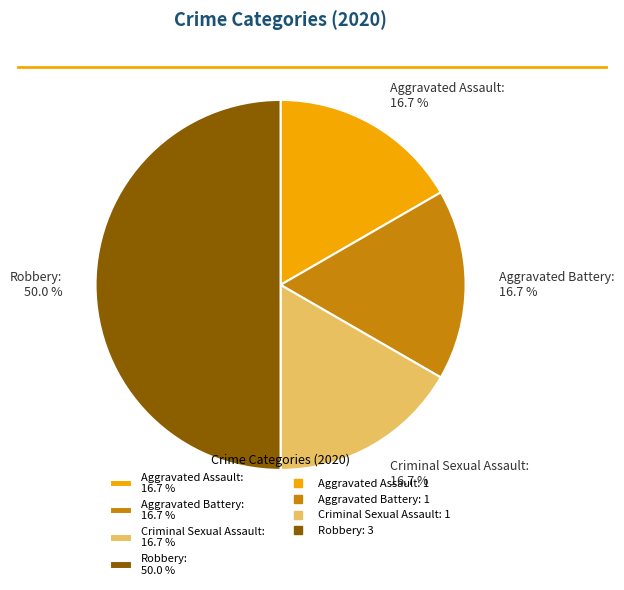

Is Criminal Sexual Assault: 16.7 % the majority of the pie?

No